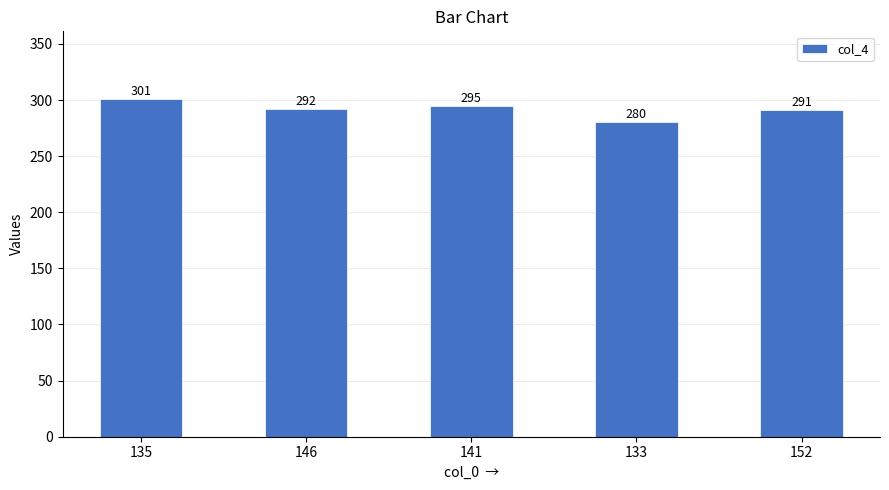

Where is the data nearest to the value 290?

152